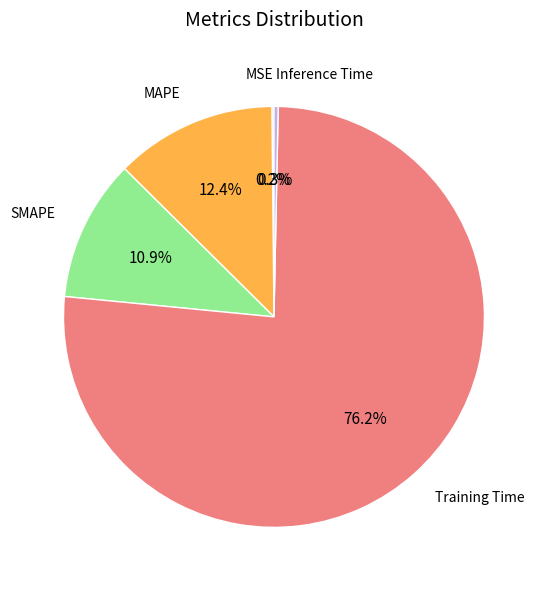

What is the largest slice in the pie chart?

Training Time